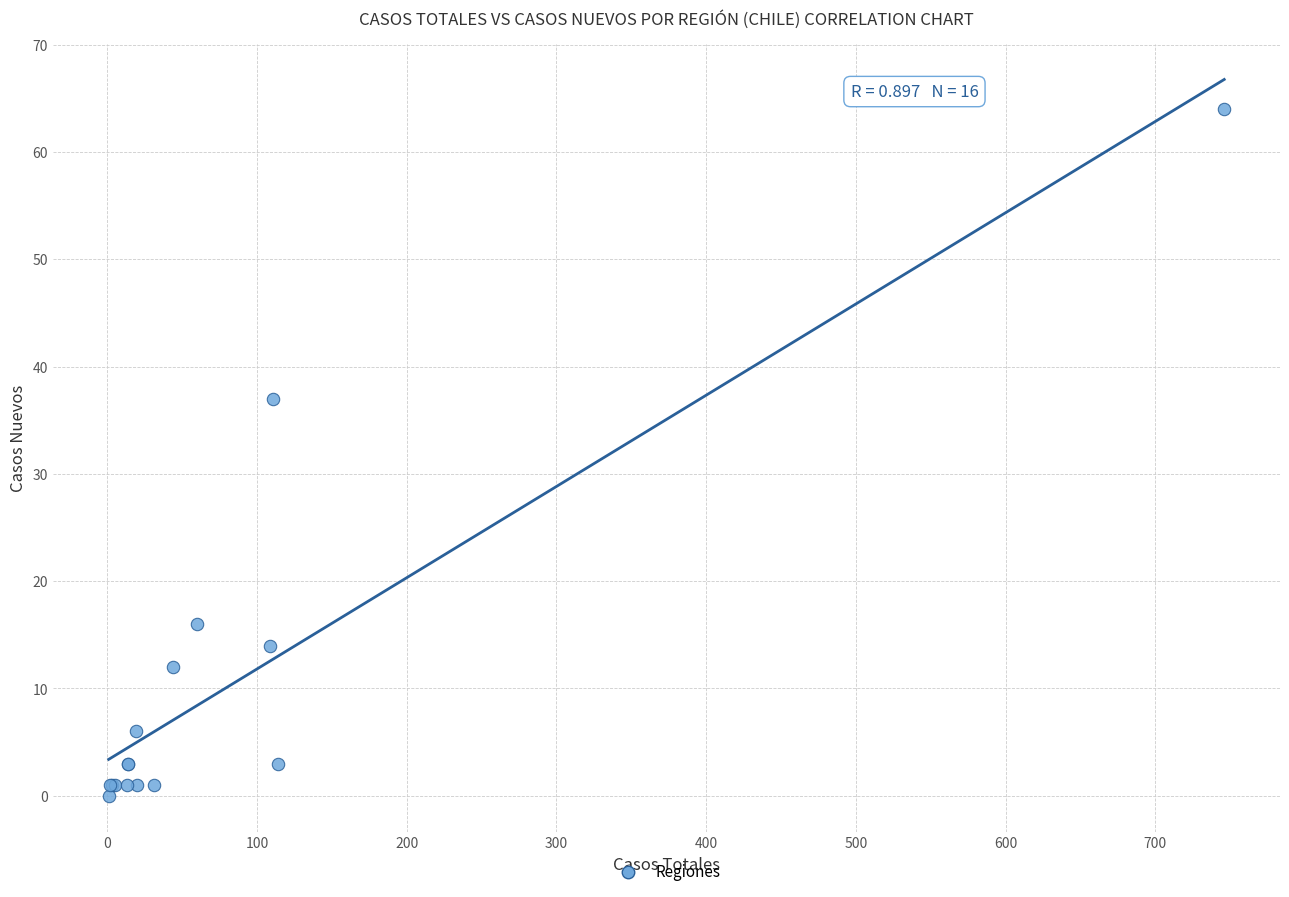

What Y value in the scatter plot is closest to 32?

37